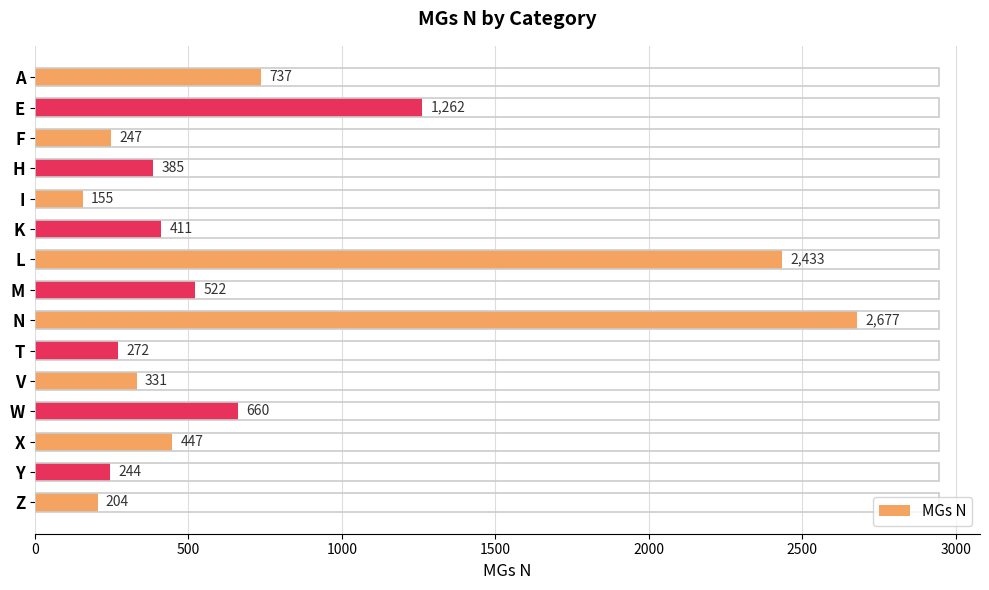

At which label is the value closest to 1416?

E